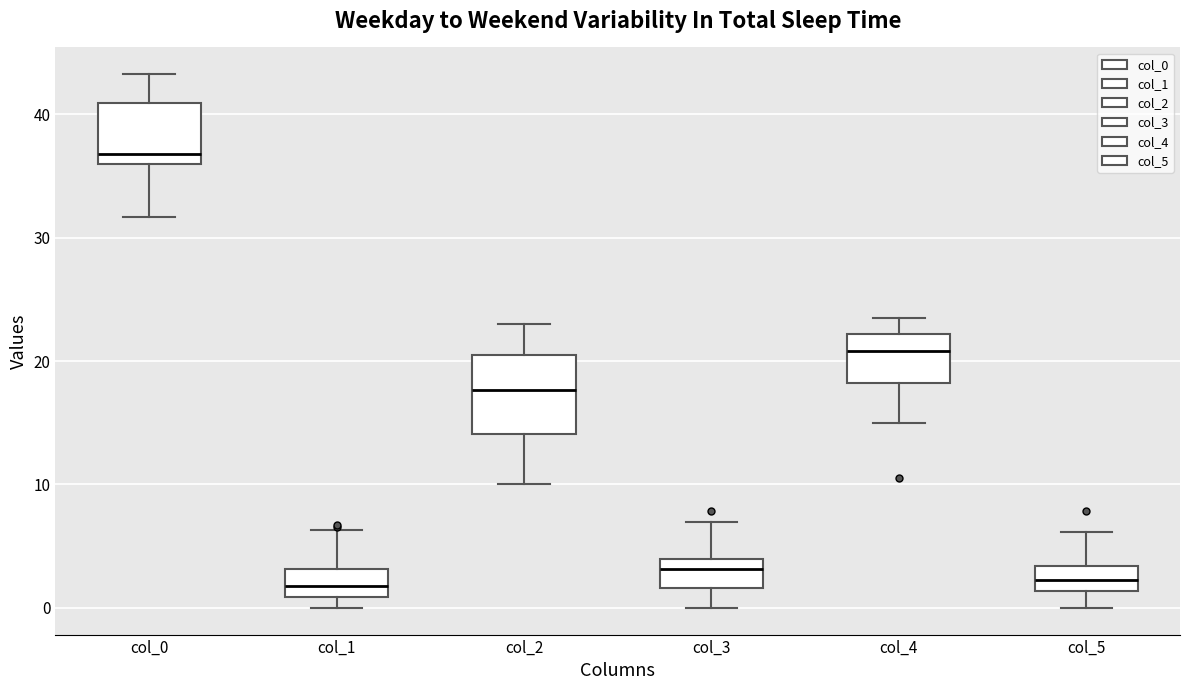

Which box's median line is the highest?

col_0